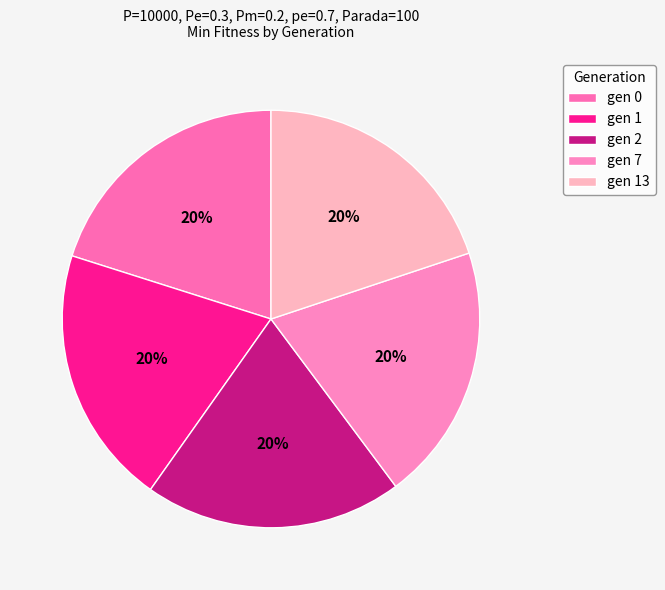

What is the ratio of the value at gen 0 to the value at gen 13?

1.0